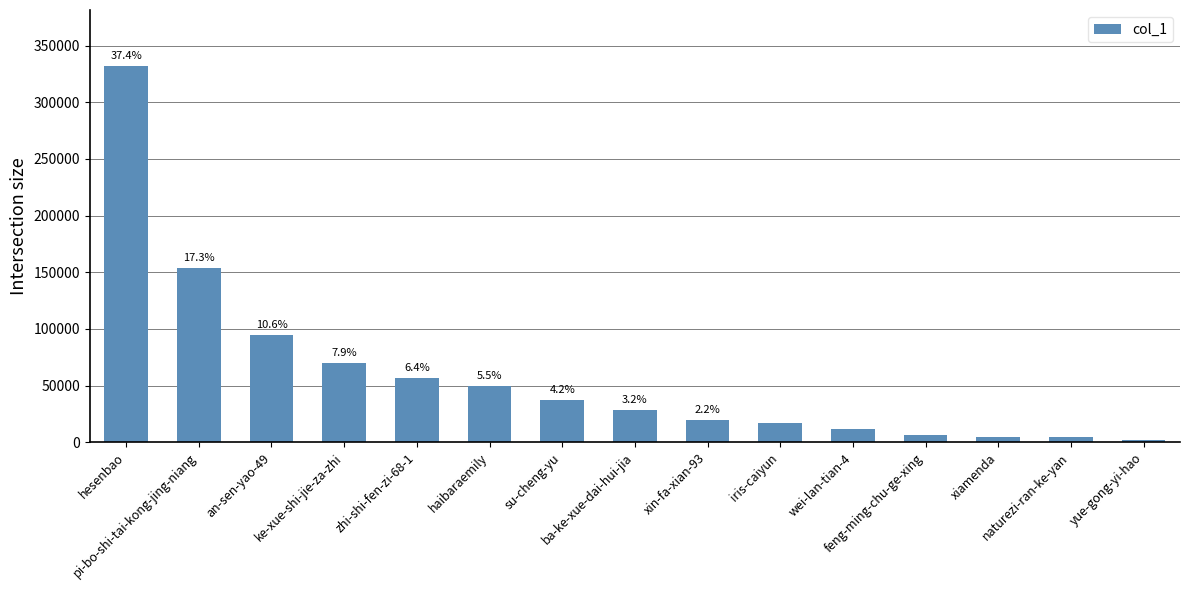

Rank the categories by value from highest to lowest.

hesenbao, pi-bo-shi-tai-kong-jing-niang, an-sen-yao-49, ke-xue-shi-jie-za-zhi, zhi-shi-fen-zi-68-1, haibaraemily, su-cheng-yu, ba-ke-xue-dai-hui-jia, xin-fa-xian-93, iris-caiyun, wei-lan-tian-4, feng-ming-chu-ge-xing, xiamenda, naturezi-ran-ke-yan, yue-gong-yi-hao